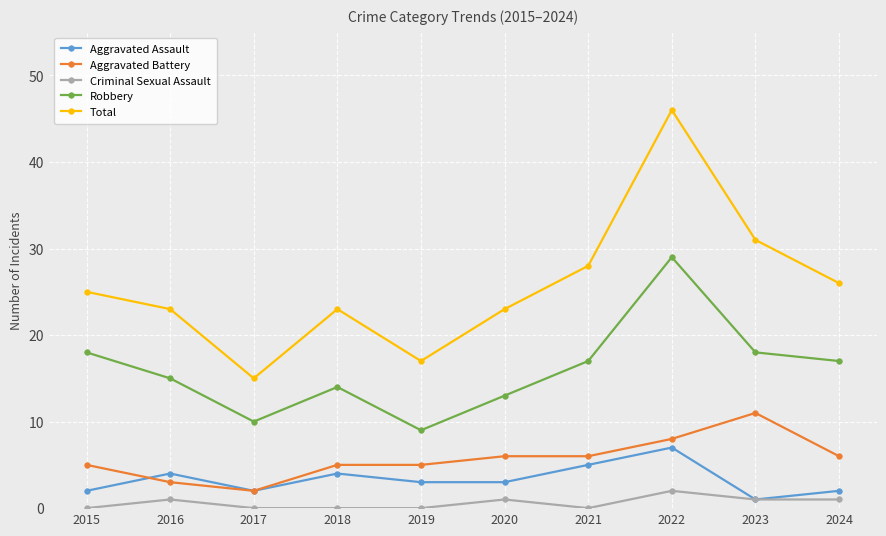

Rank the series by their maximum value, from lowest to highest.

Criminal Sexual Assault, Aggravated Assault, Aggravated Battery, Robbery, Total